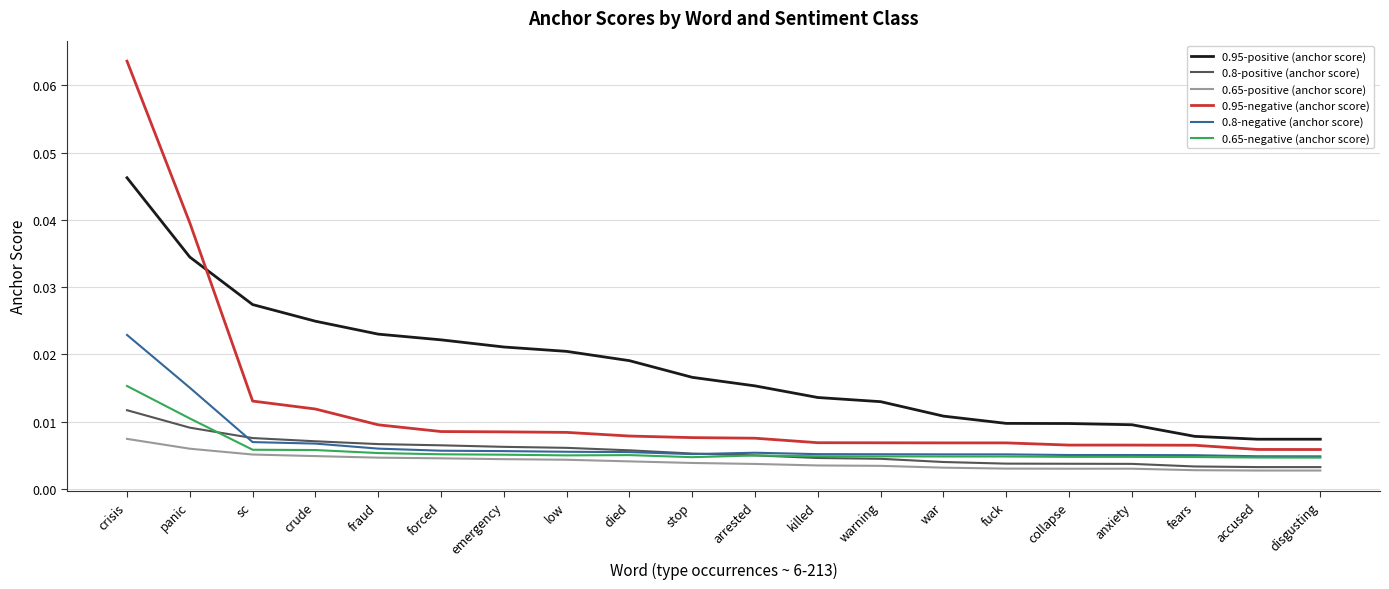

True or false: 0.8-negative (anchor score) and 0.95-negative (anchor score) intersect in this chart.

False